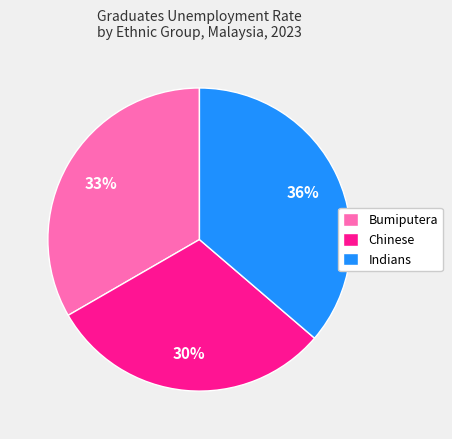

What percentage is the Chinese slice, to the nearest percent?

30%